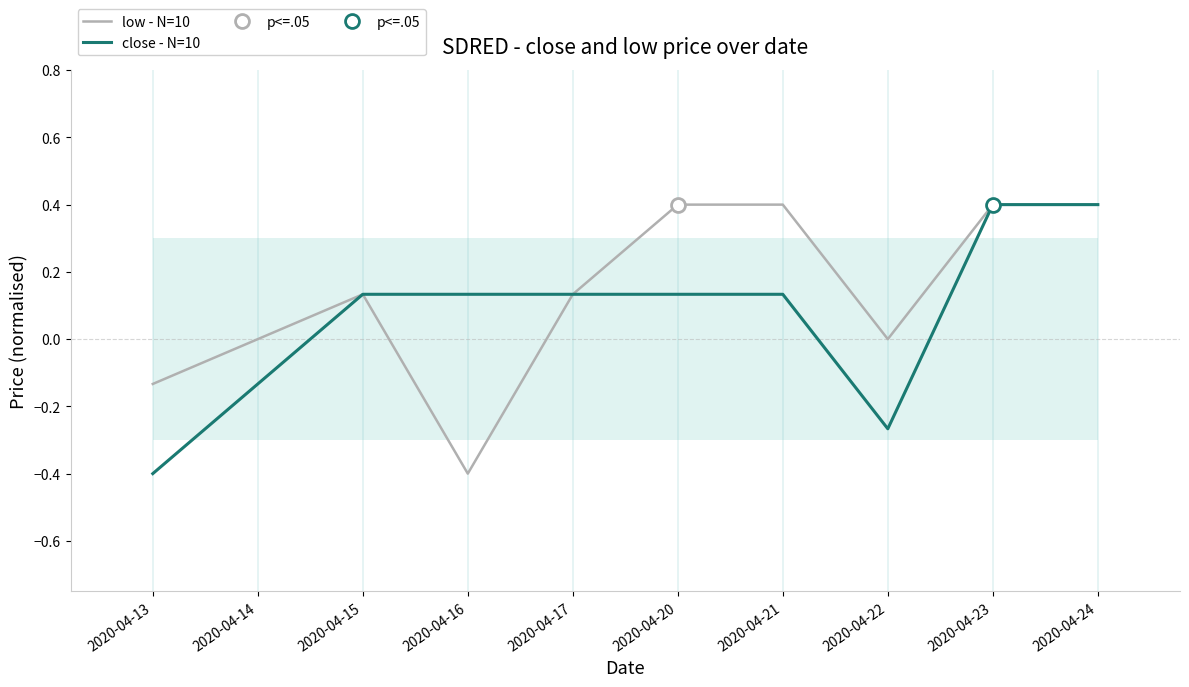

What is the value of the low - N=10 point at the 7th from the left?

0.4